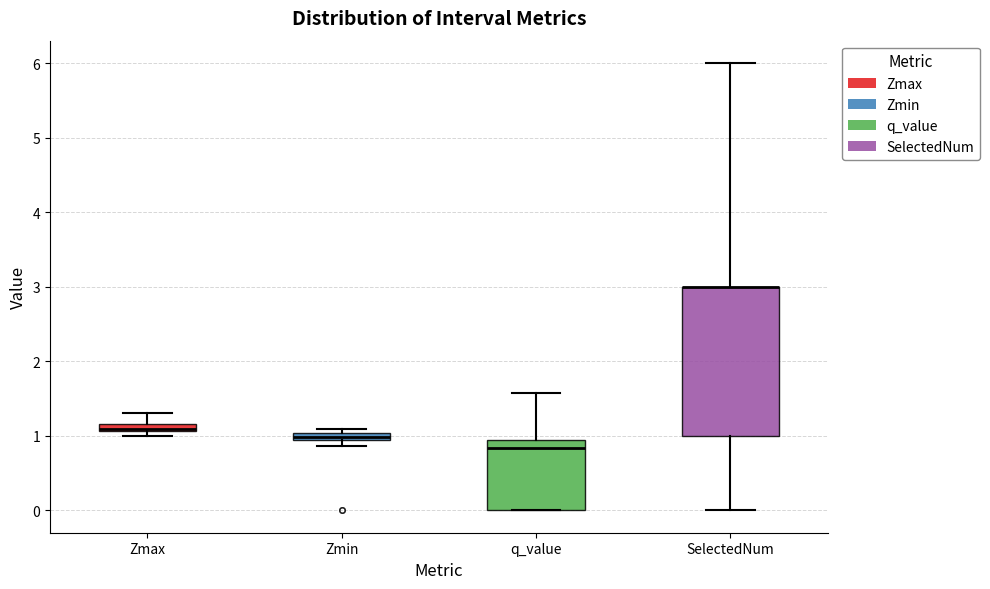

Where does the lower whisker of the box for SelectedNum end on the y-axis? The values are not printed on the chart, so give them approximately, as read against the axis.

0.0